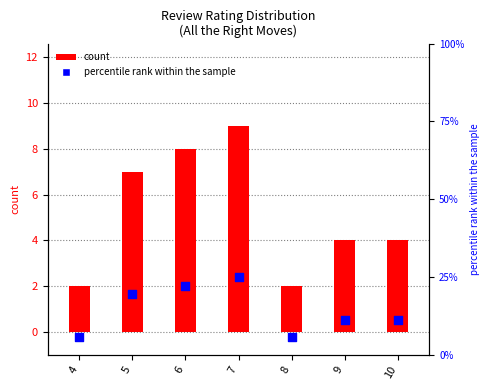

What is the total value across all series at 7?

34.0